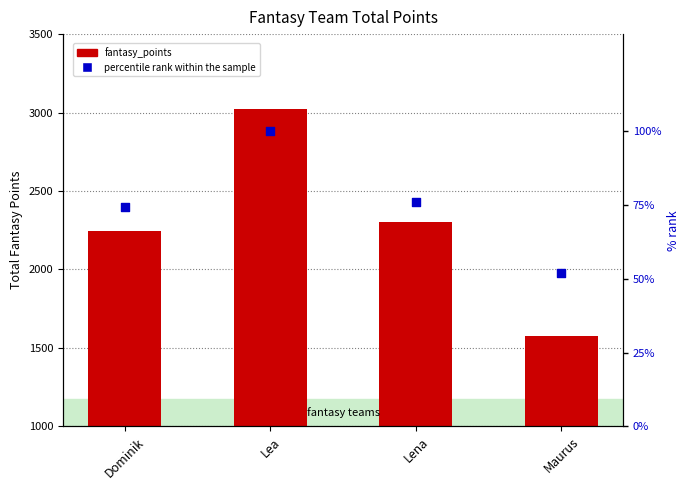

What are all the series names shown in the legend?

fantasy_points, percentile rank within the sample